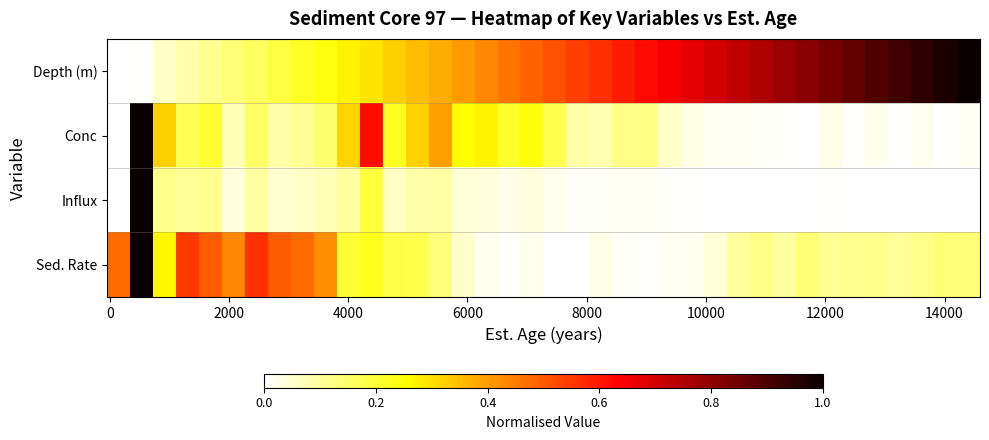

Count the number of data series in this chart.

4